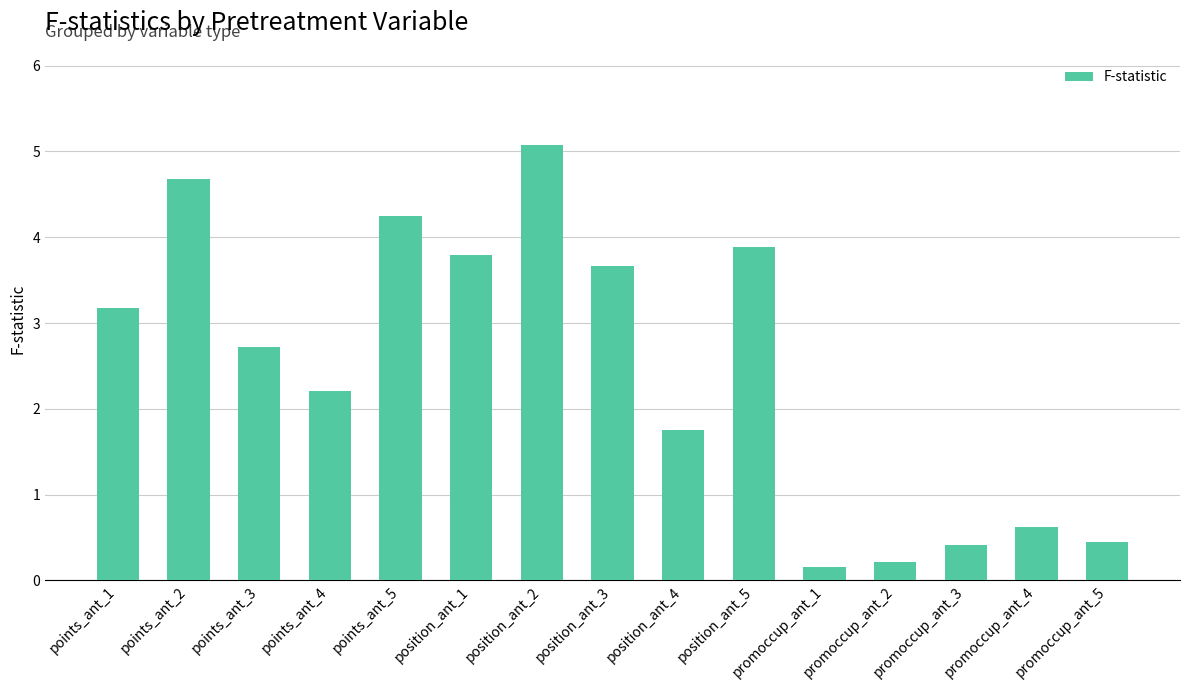

True or false: the data shows 3.9 at position_ant_5.

True